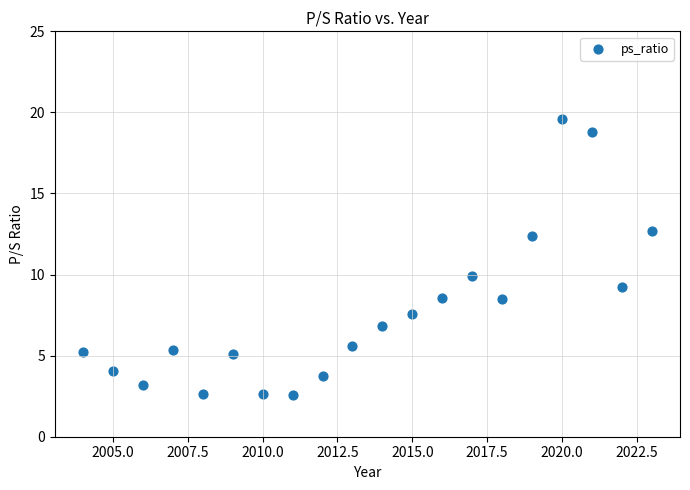

What Y value in the scatter plot is closest to 11?

9.9